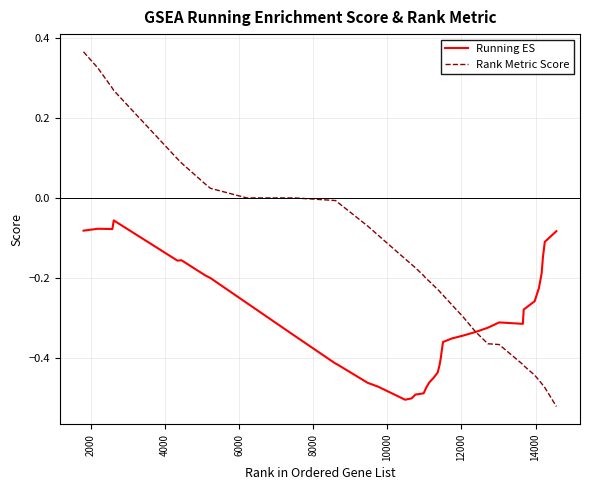

Which series has the widest spread of values?

Rank Metric Score